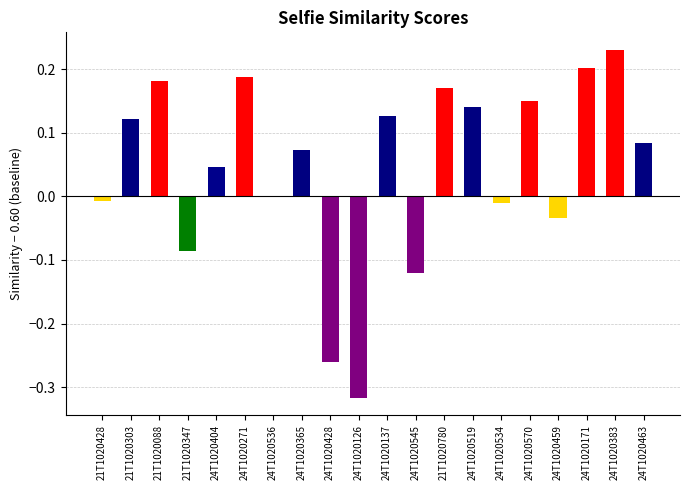

The value at 24T1020519 is 0.2. True or false?

False